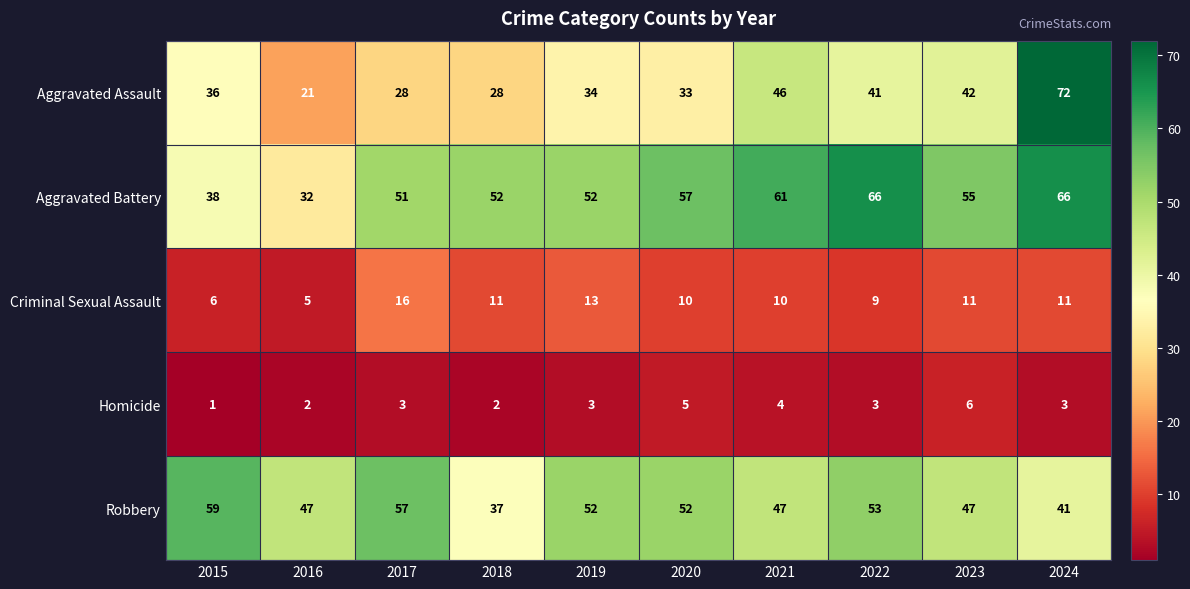

What is the difference between the maximum and minimum values in the Homicide series?

5